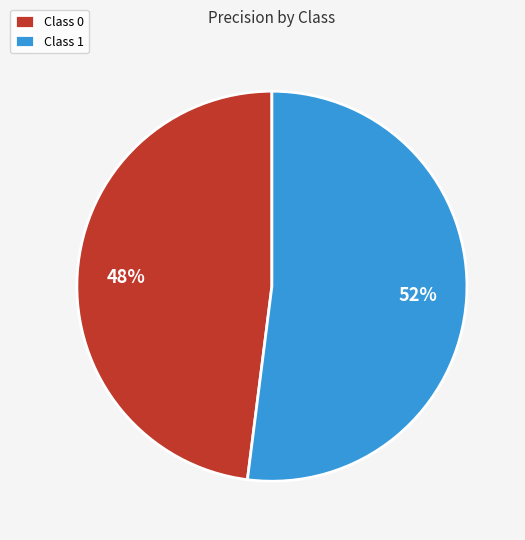

Count the number of slices in the pie.

2